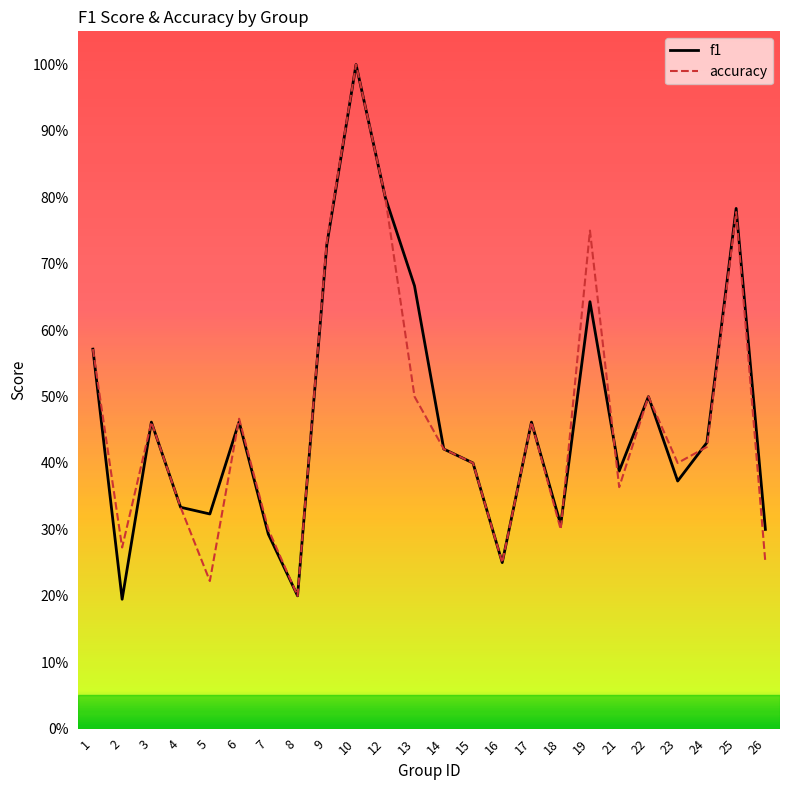

Is the value of f1 at 9 greater than the value of accuracy at 15?

Yes